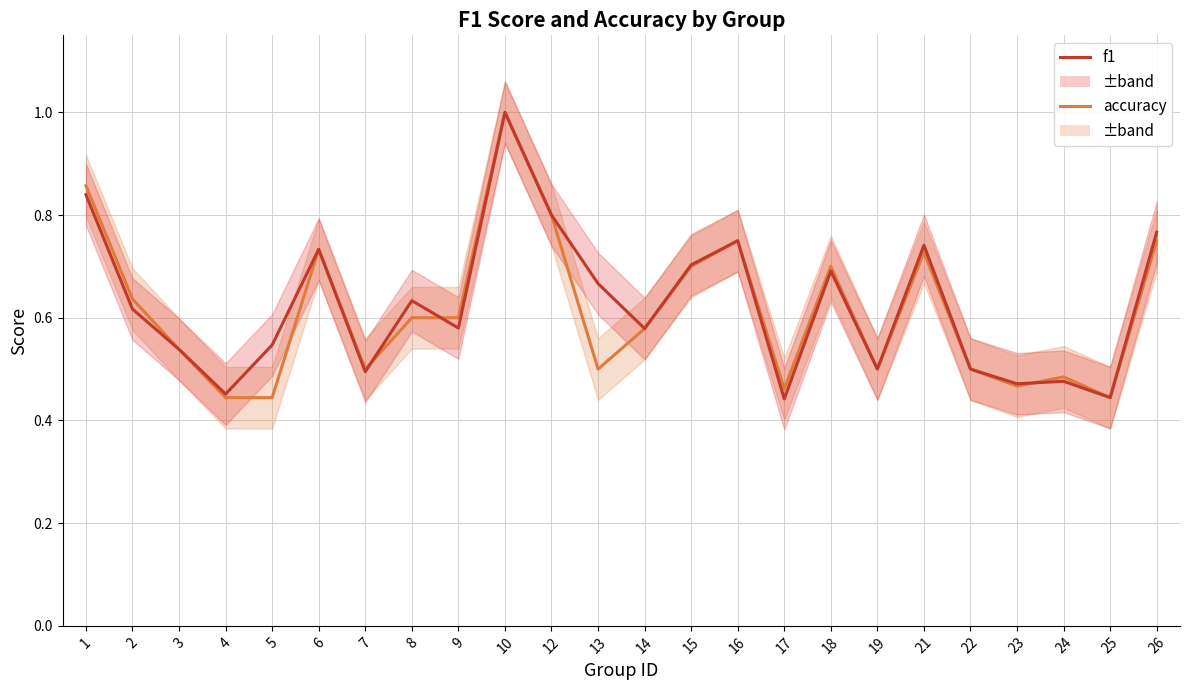

How many accuracy values are between 0 and 1?

24